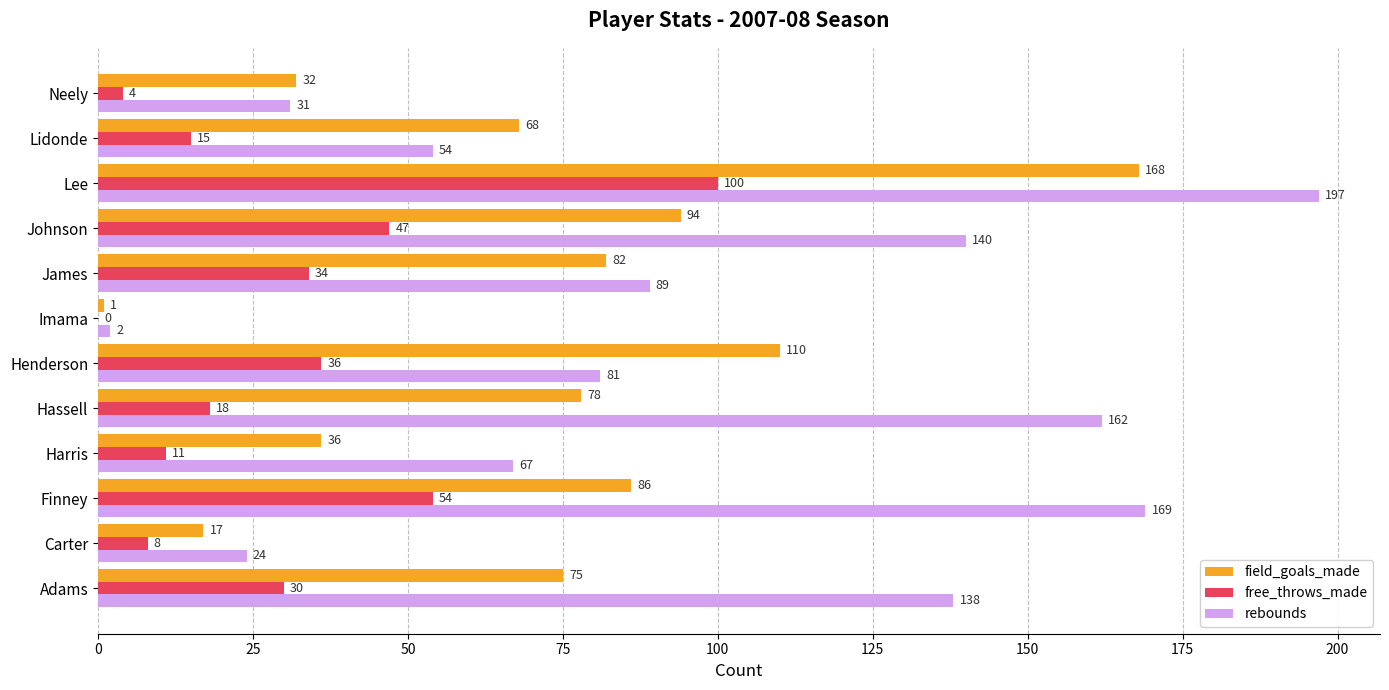

At which category is the sum across all series the highest?

Lee